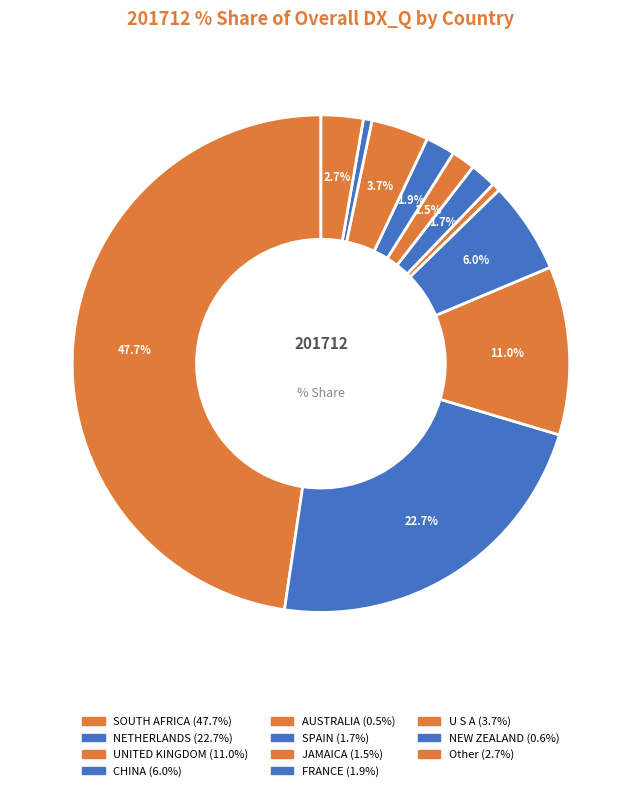

Rank the categories by value from highest to lowest.

SOUTH AFRICA, NETHERLANDS, UNITED KINGDOM, CHINA, U S A, Other, FRANCE, SPAIN, JAMAICA, NEW ZEALAND, AUSTRALIA